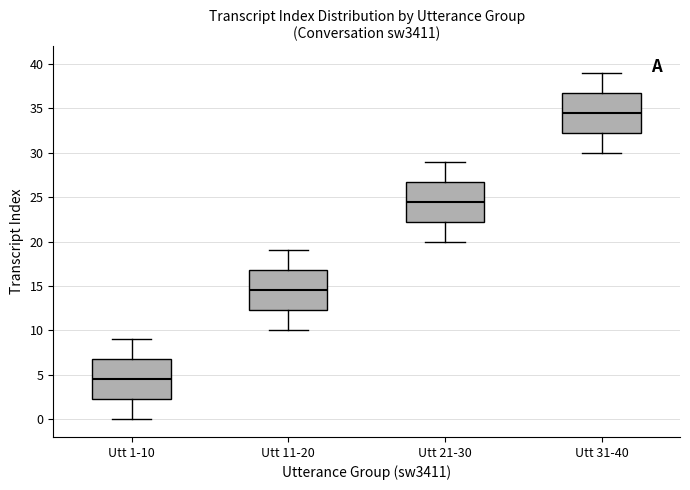

Where is the lower edge of the box for Utt 21-30 on the y-axis? The values are not printed on the chart, so give them approximately, as read against the axis.

22.5